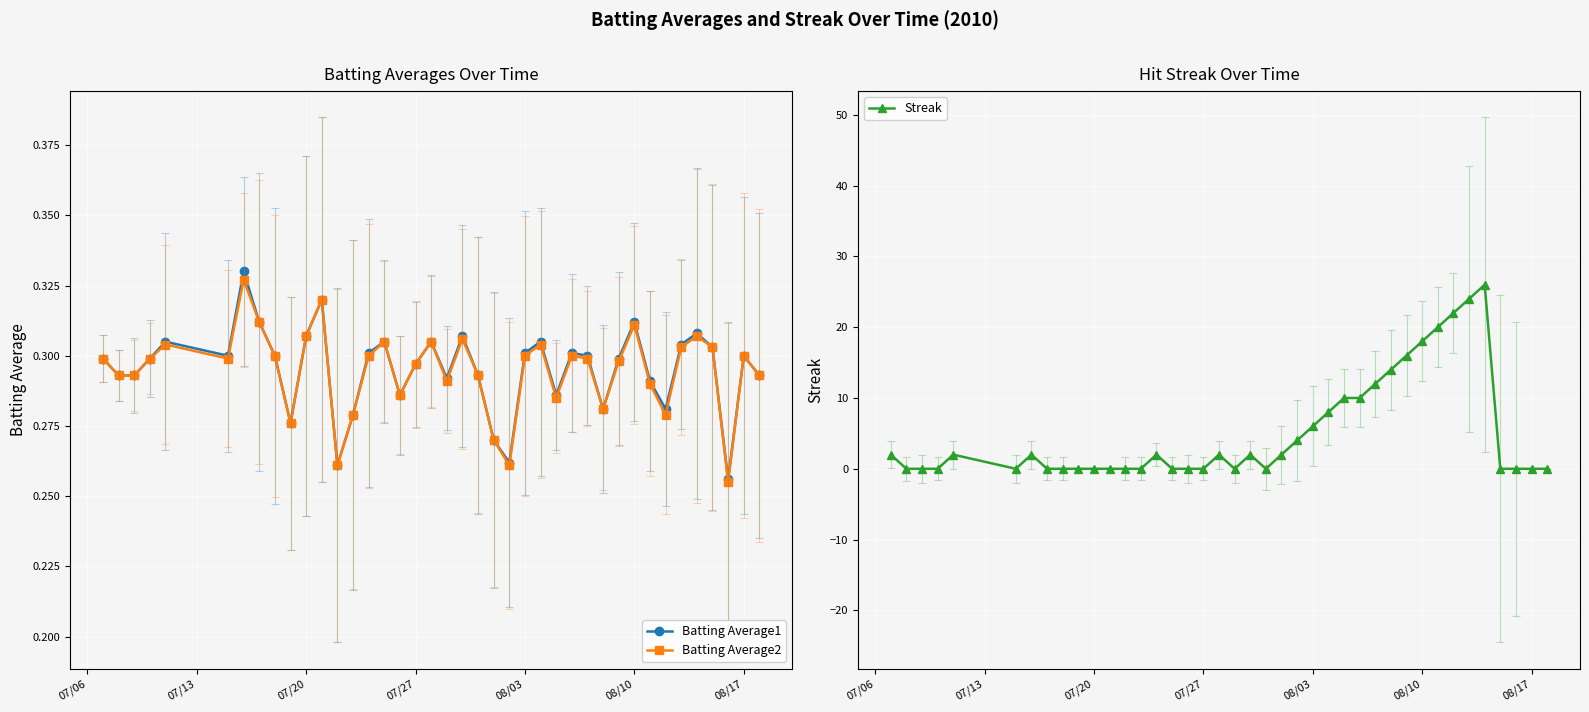

What is the value of the Batting Average1 point at the 22nd from the left?

0.3